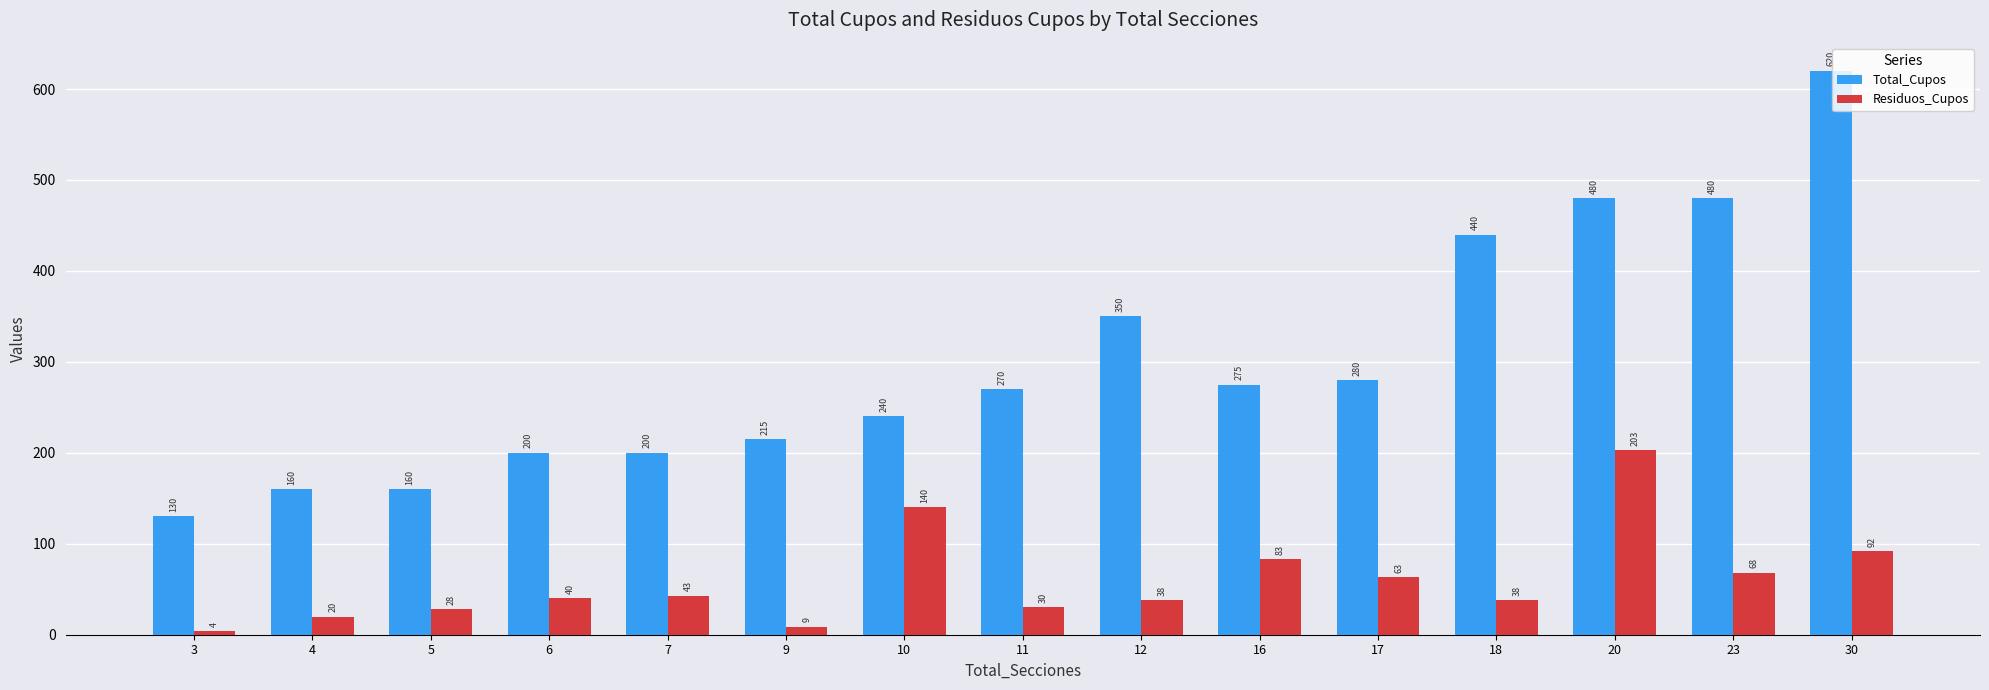

At which category does the chart reach its minimum across all series?

3